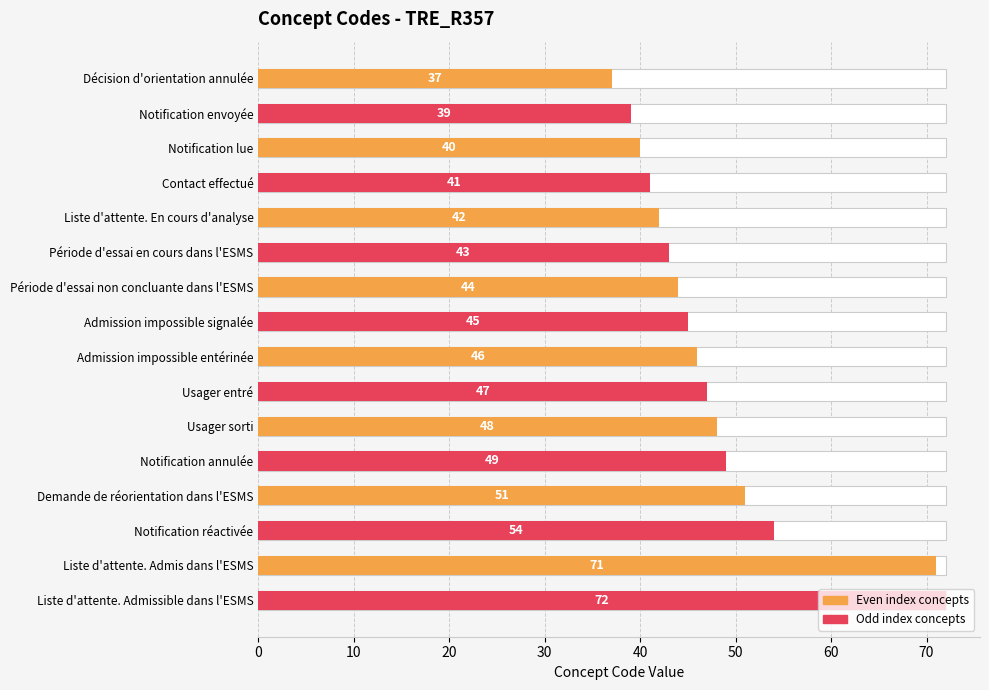

What is the sum of all values?

769